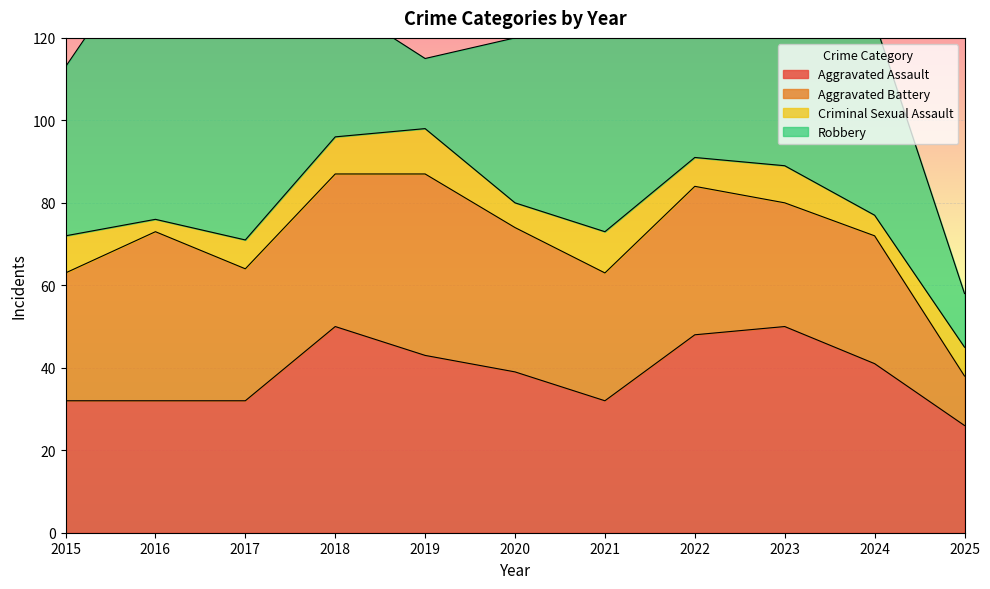

What is the greatest value displayed?

69